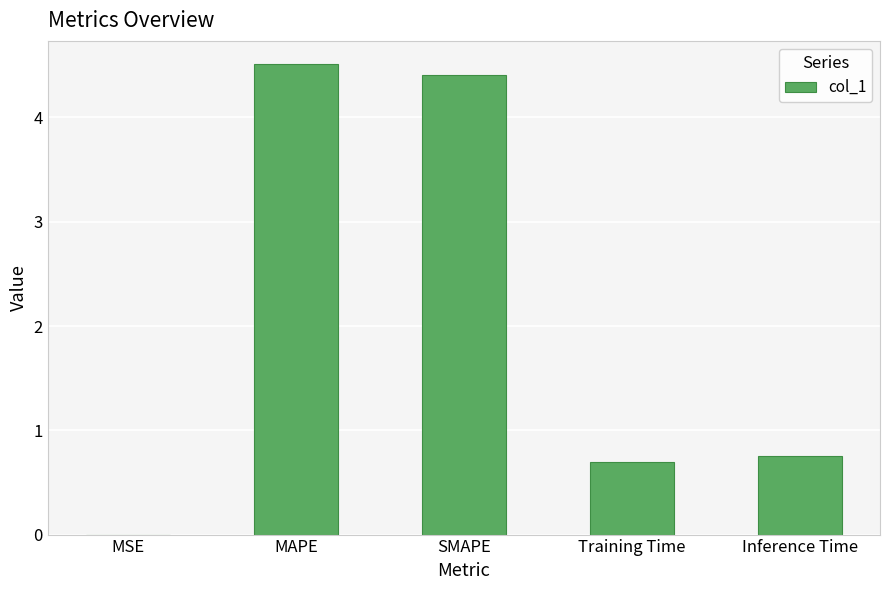

What is the sum of the values at MAPE and SMAPE?

8.9